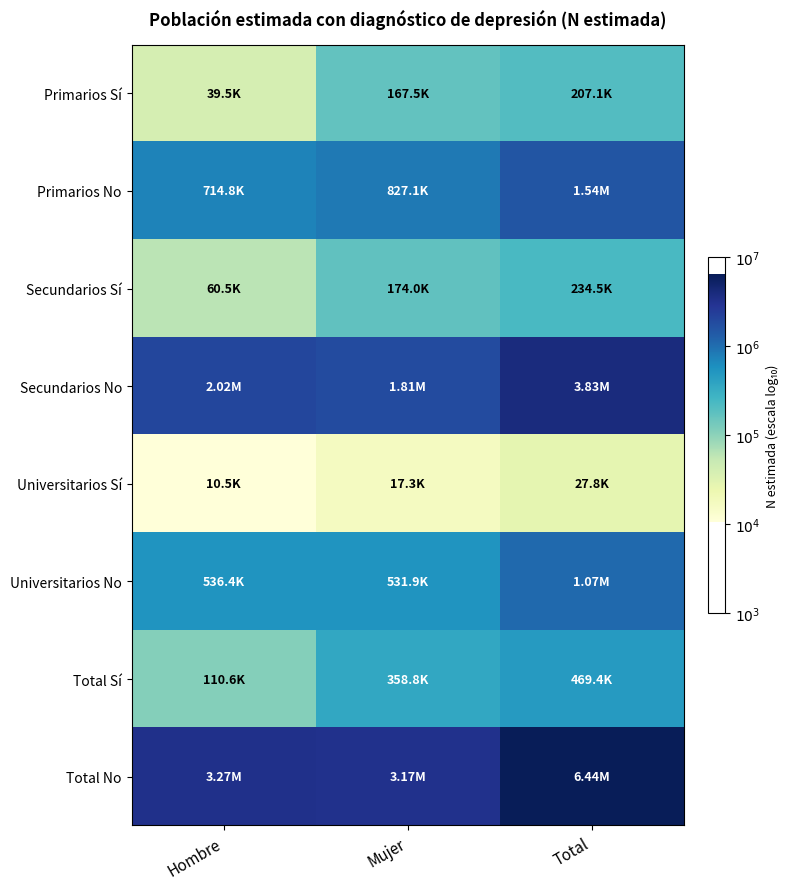

Reading left to right, what are all the values shown in this chart?

Primarios Sí: Hombre=4.6	Mujer=5.2	Total=5.3
Primarios No: Hombre=5.9	Mujer=5.9	Total=6.2
Secundarios Sí: Hombre=4.8	Mujer=5.2	Total=5.4
Secundarios No: Hombre=6.3	Mujer=6.3	Total=6.6
Universitarios Sí: Hombre=4.0	Mujer=4.2	Total=4.4
Universitarios No: Hombre=5.7	Mujer=5.7	Total=6.0
Total Sí: Hombre=5.0	Mujer=5.6	Total=5.7
Total No: Hombre=6.5	Mujer=6.5	Total=6.8